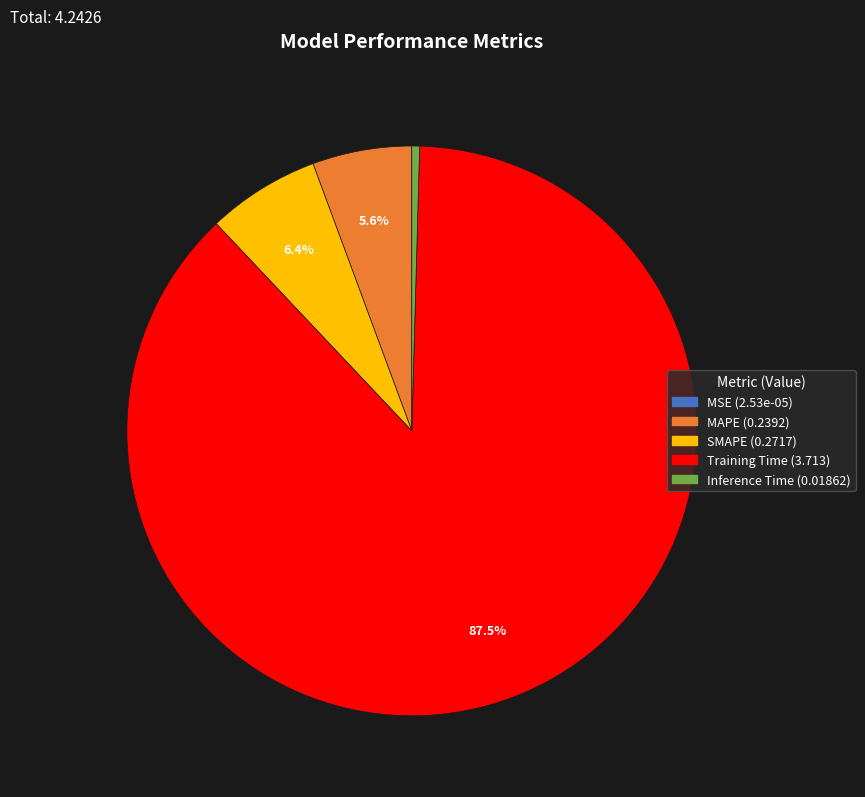

True or false: Training Time accounts for 81% of the total.

False